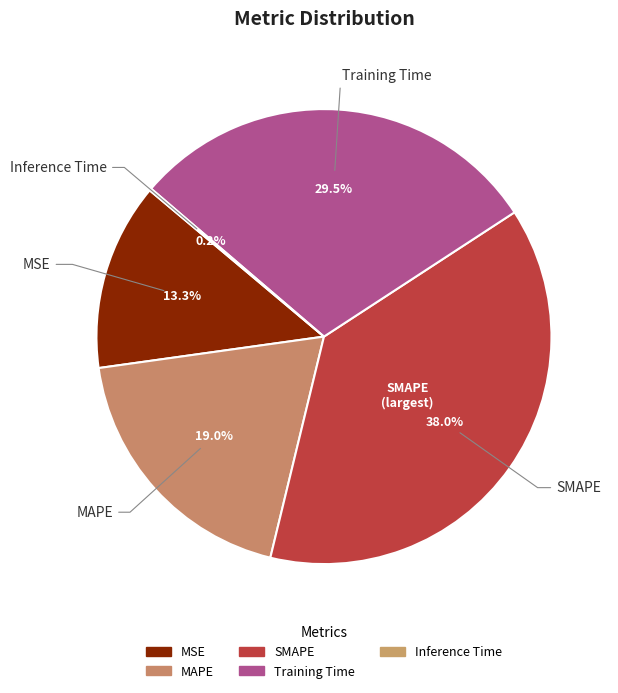

Combined, do Inference Time and MSE account for over 50%?

No